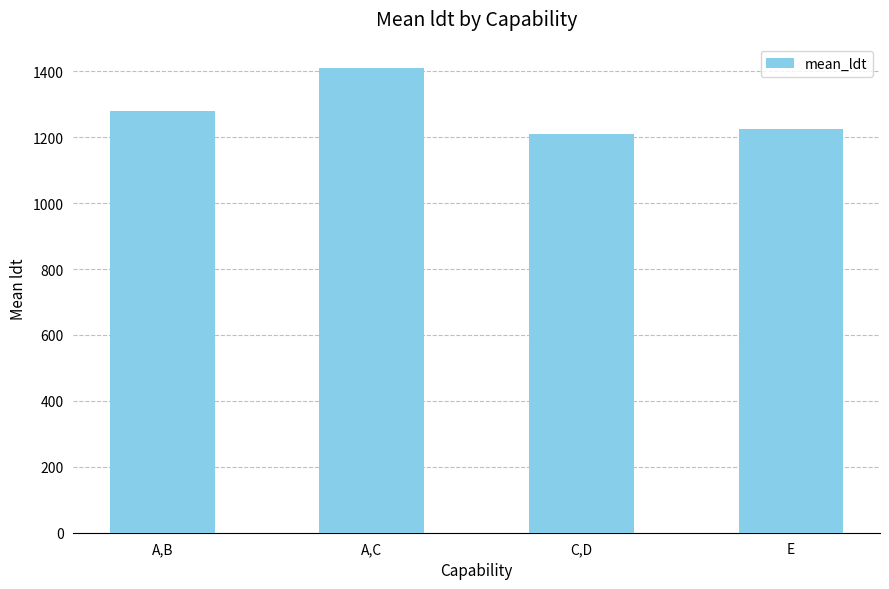

Which has a higher value, A,C or A,B?

A,C